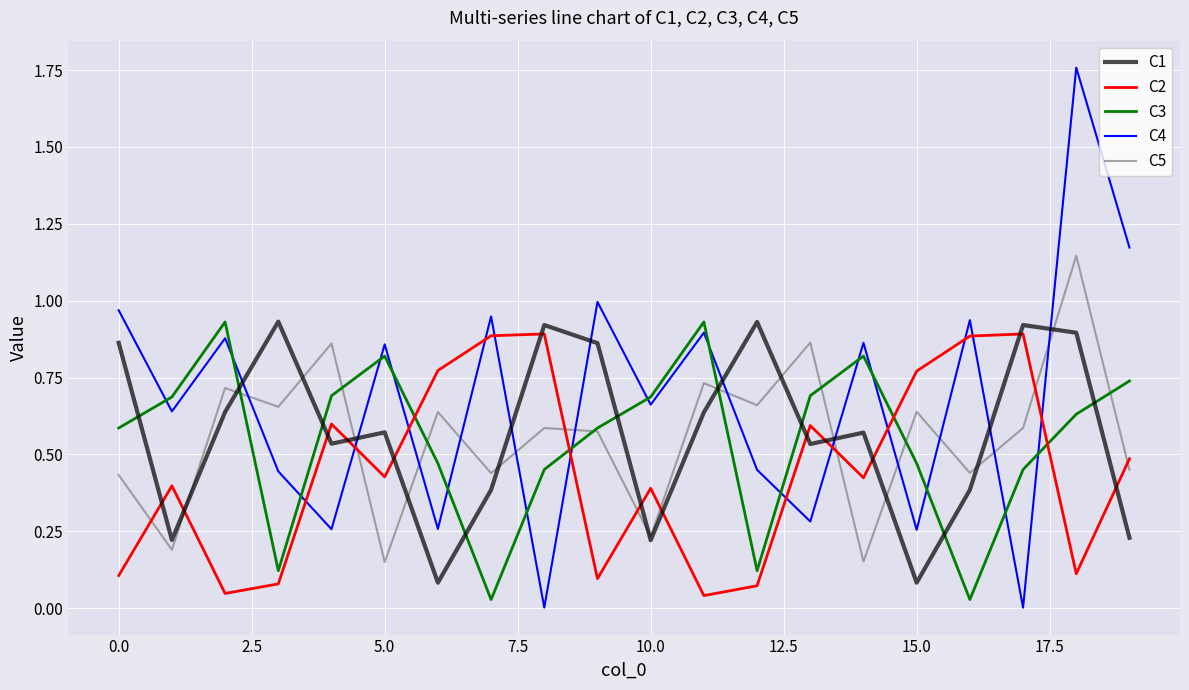

At how many categories does at least one series exceed 0?

20